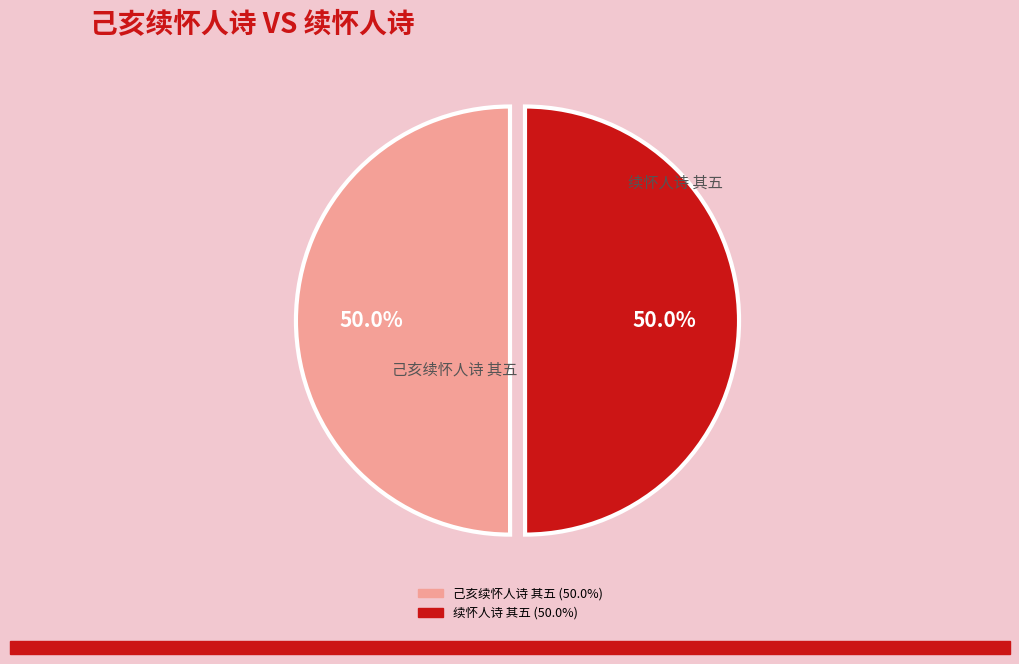

To the nearest percent, what is the combined percentage of 续怀人诗 其五 and 己亥续怀人诗 其五?

100%